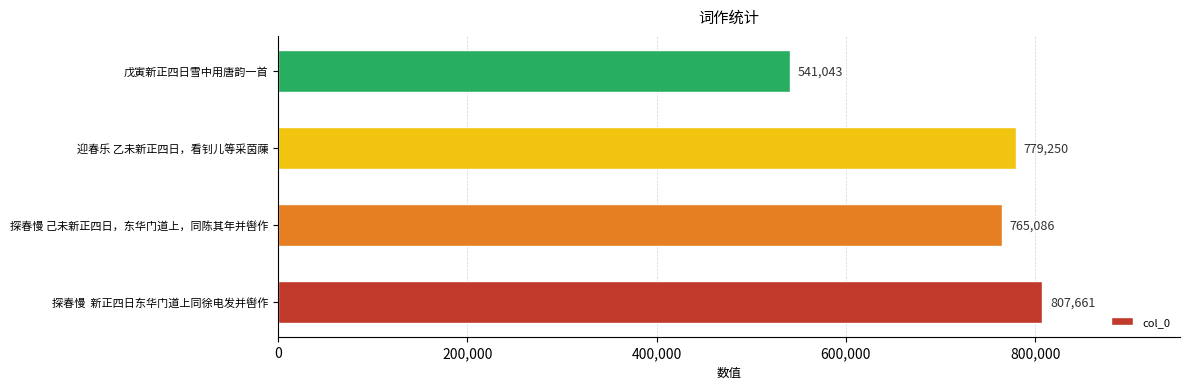

The chart shows a value of 266096 at 探春慢  新正四日东华门道上同徐电发并辔作. True or false?

False